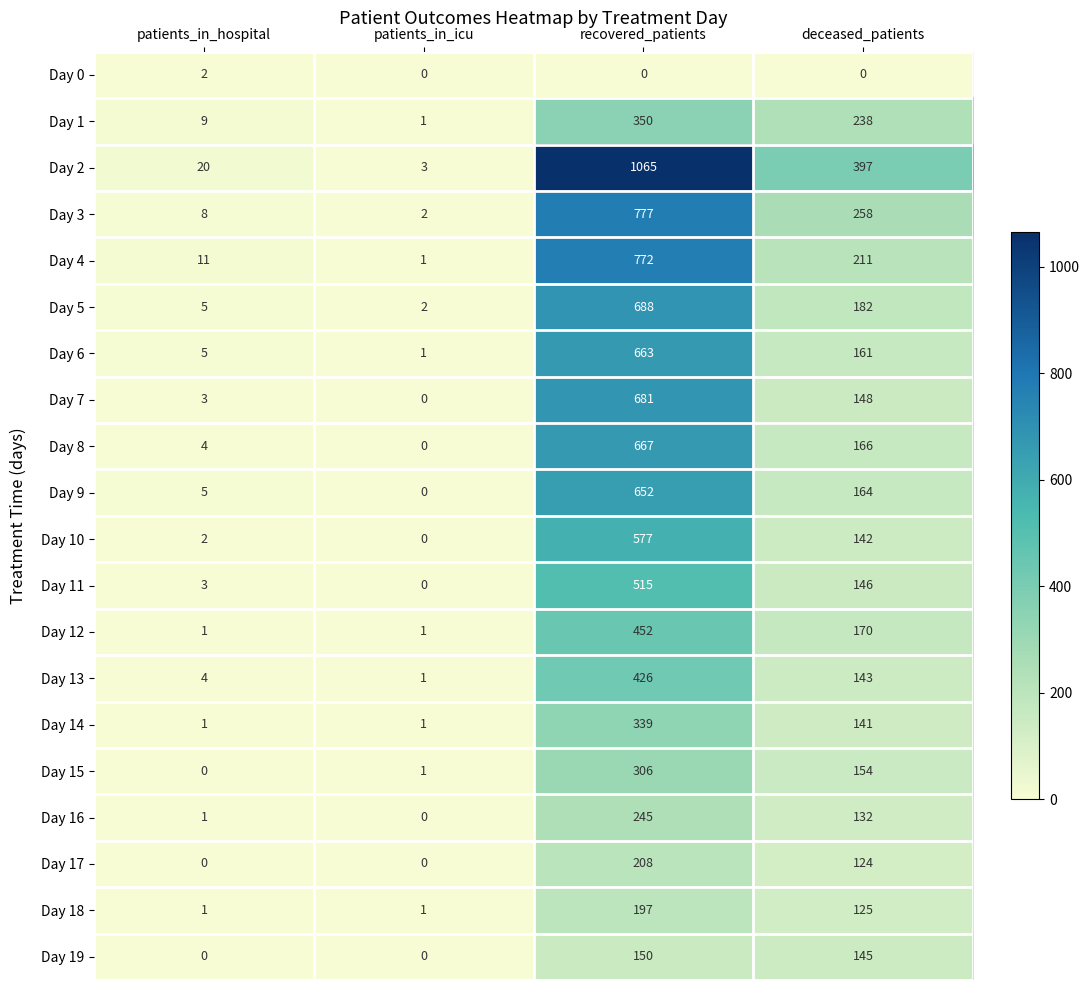

The value of Day 16 at deceased_patients is 28. True or false?

False